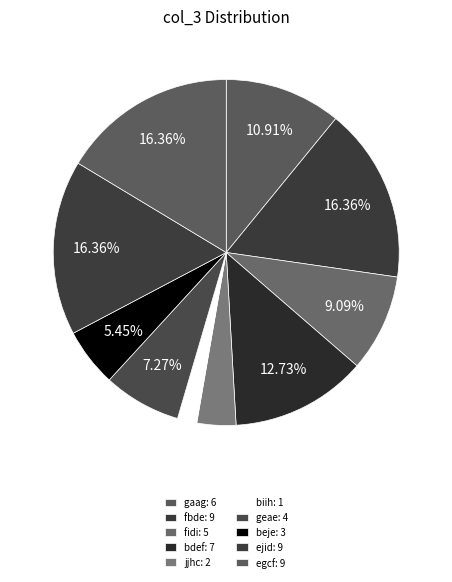

How many segments does this pie chart have?

10